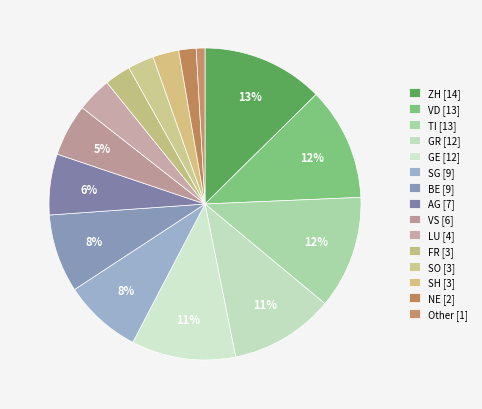

Which has a higher value, SG or VD?

VD